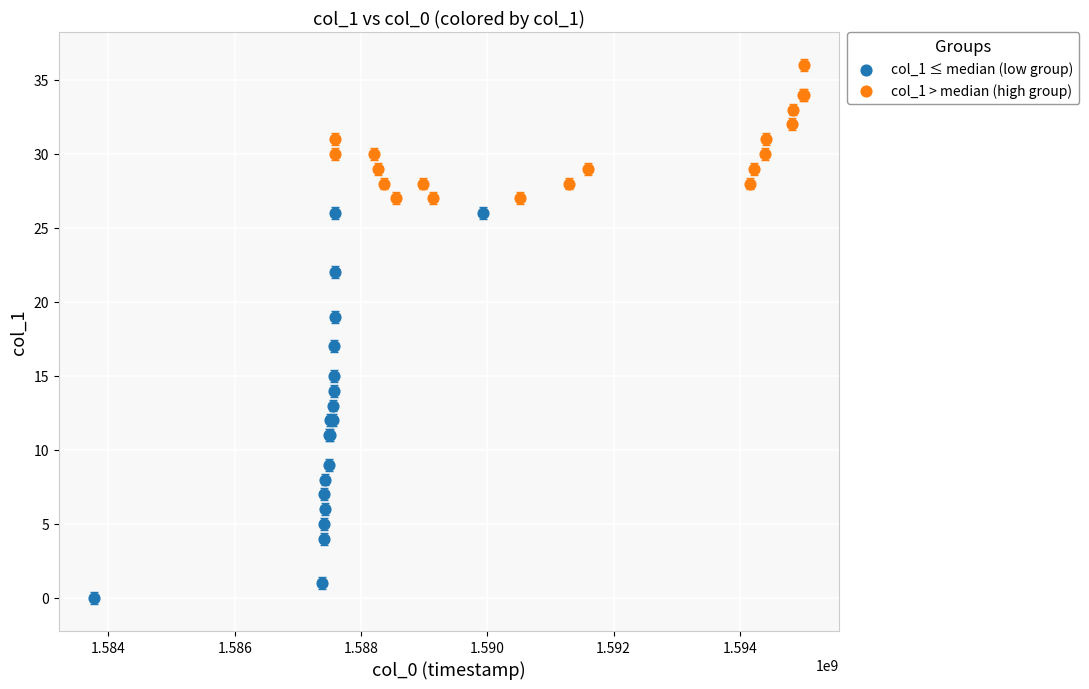

Which series has the largest Y range (max minus min)?

col_1 ≤ median (low group)